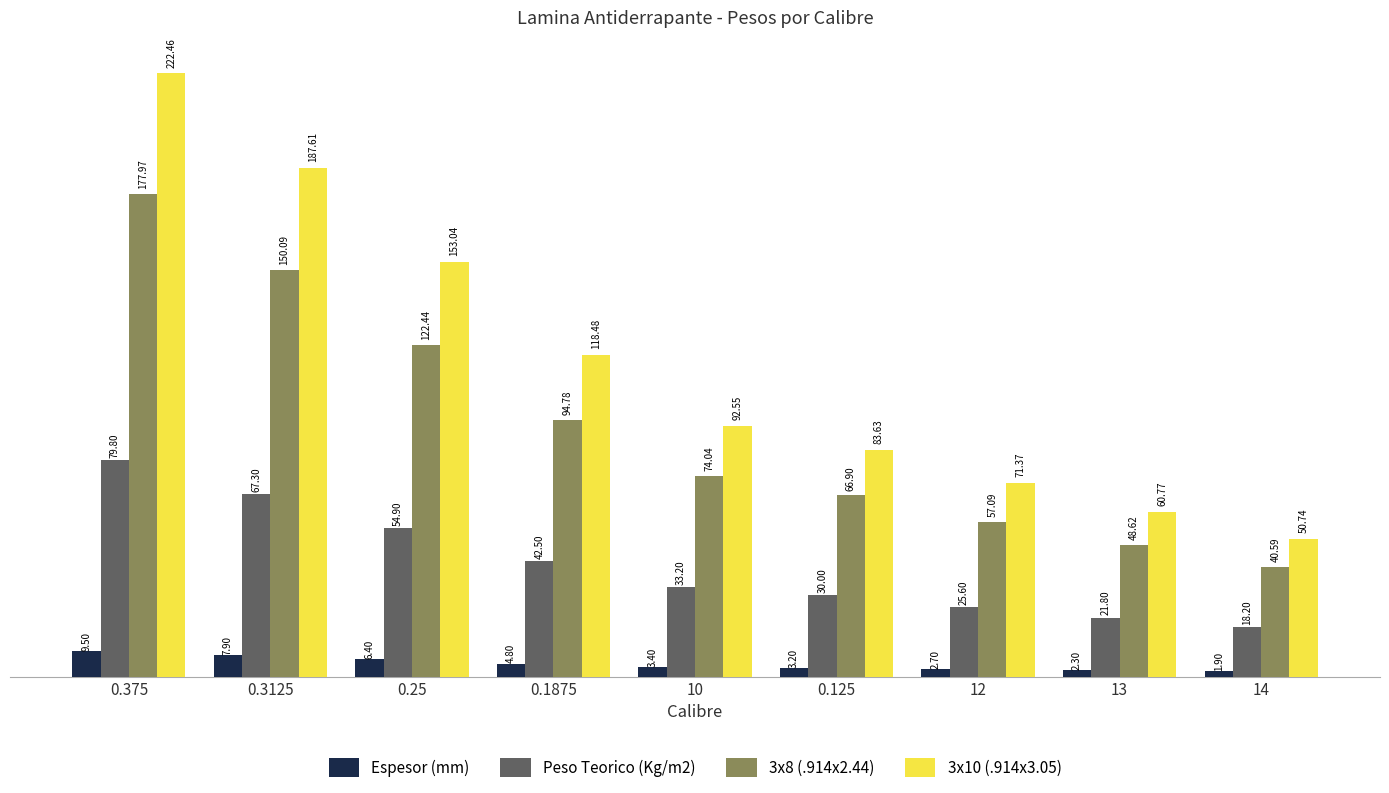

What are all the series names shown in the legend?

Espesor (mm), Peso Teorico (Kg/m2), 3x8 (.914x2.44), 3x10 (.914x3.05)